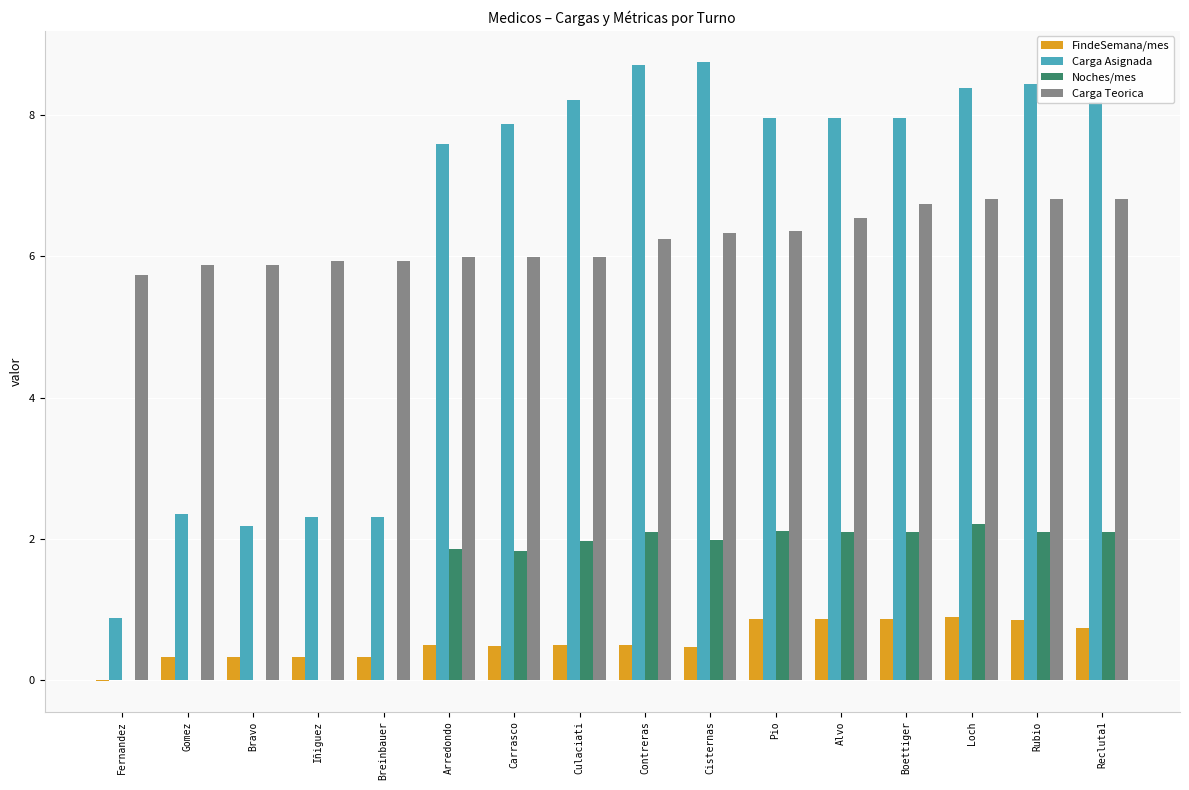

The value of Carga Asignada at Recluta1 is 2.9. True or false?

False